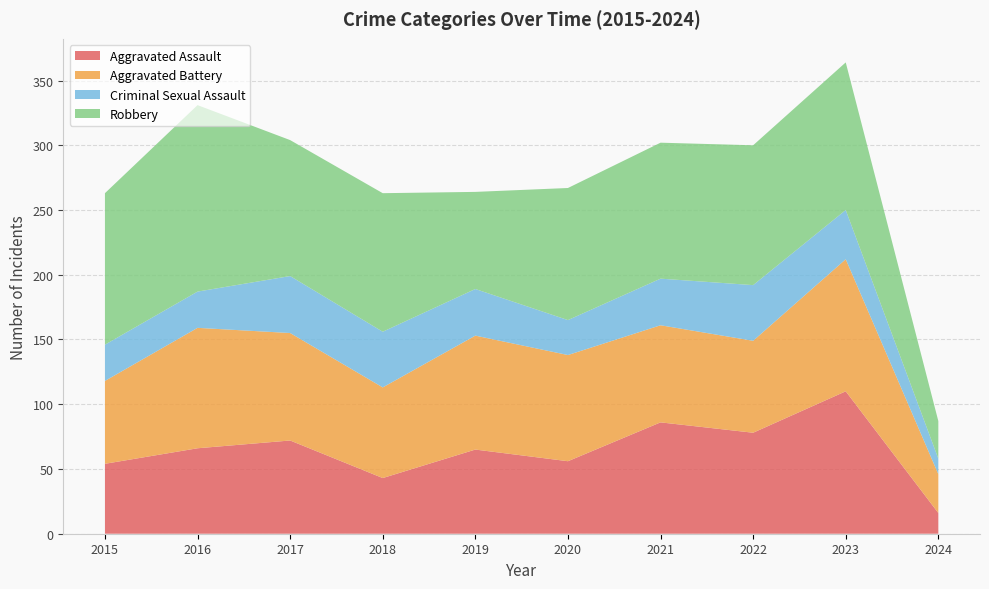

What is the value of the Aggravated Assault point at the 4th from the left?

43